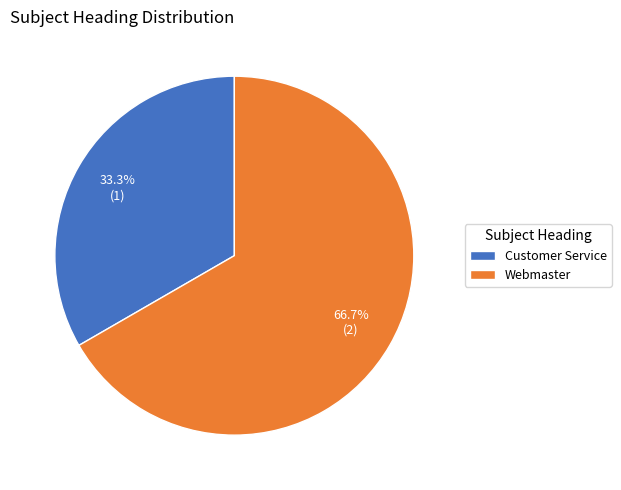

Which has a higher value, Customer Service or Webmaster?

Webmaster